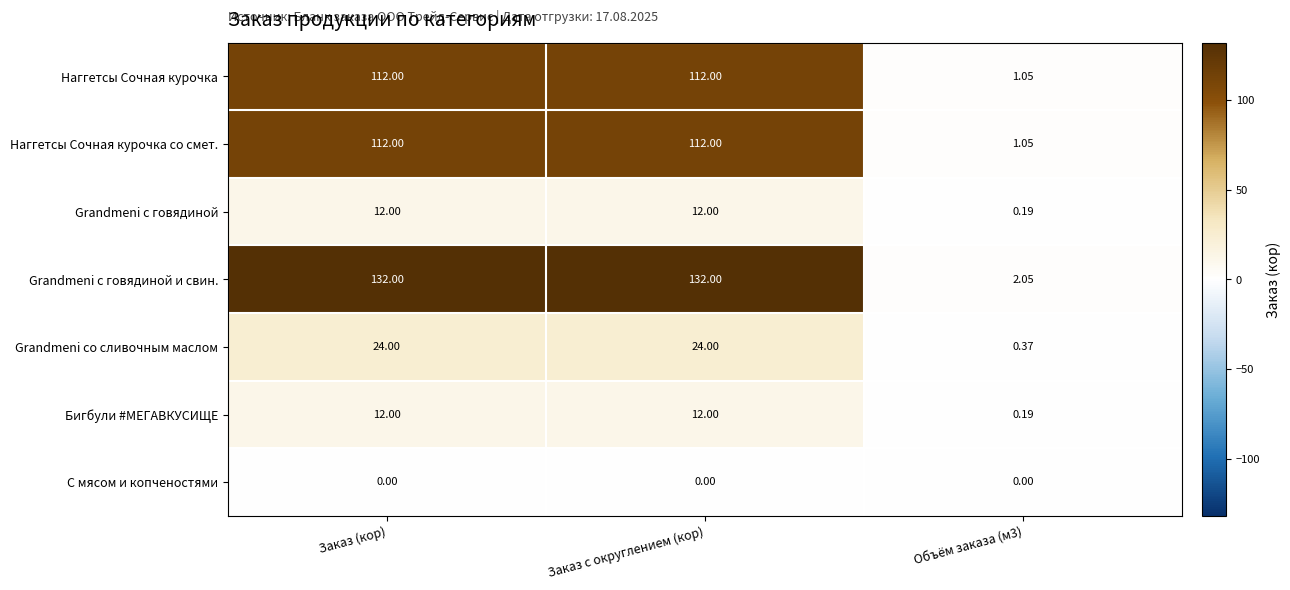

Between Заказ с округлением (кор) and Объём заказа (м3), which series saw the biggest shift?

Grandmeni с говядиной и свин.